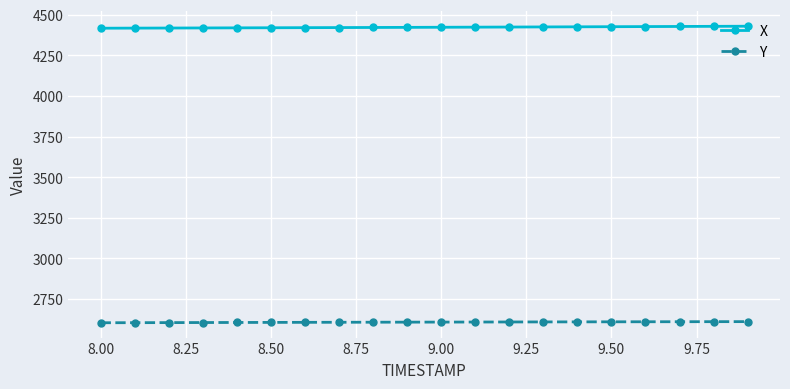

True or false: X and Y cross at least once.

False